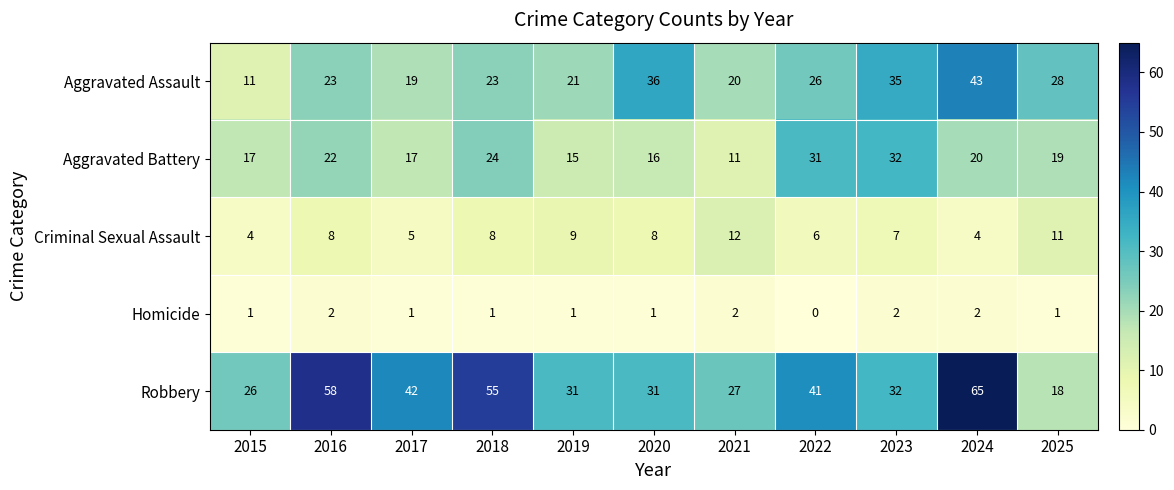

What is the difference between the highest and lowest values at 2017?

41